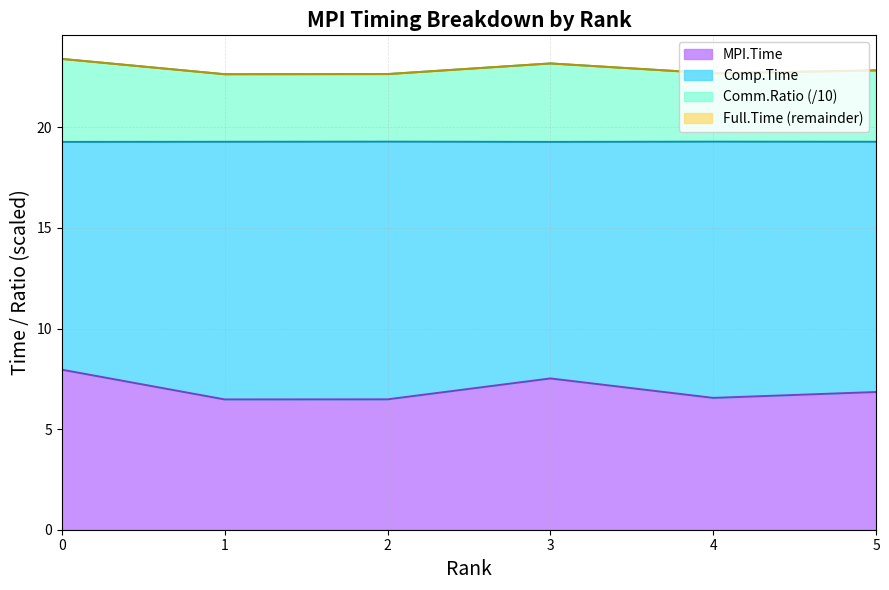

Between 0 and 4, which series saw the biggest shift?

MPI.Time